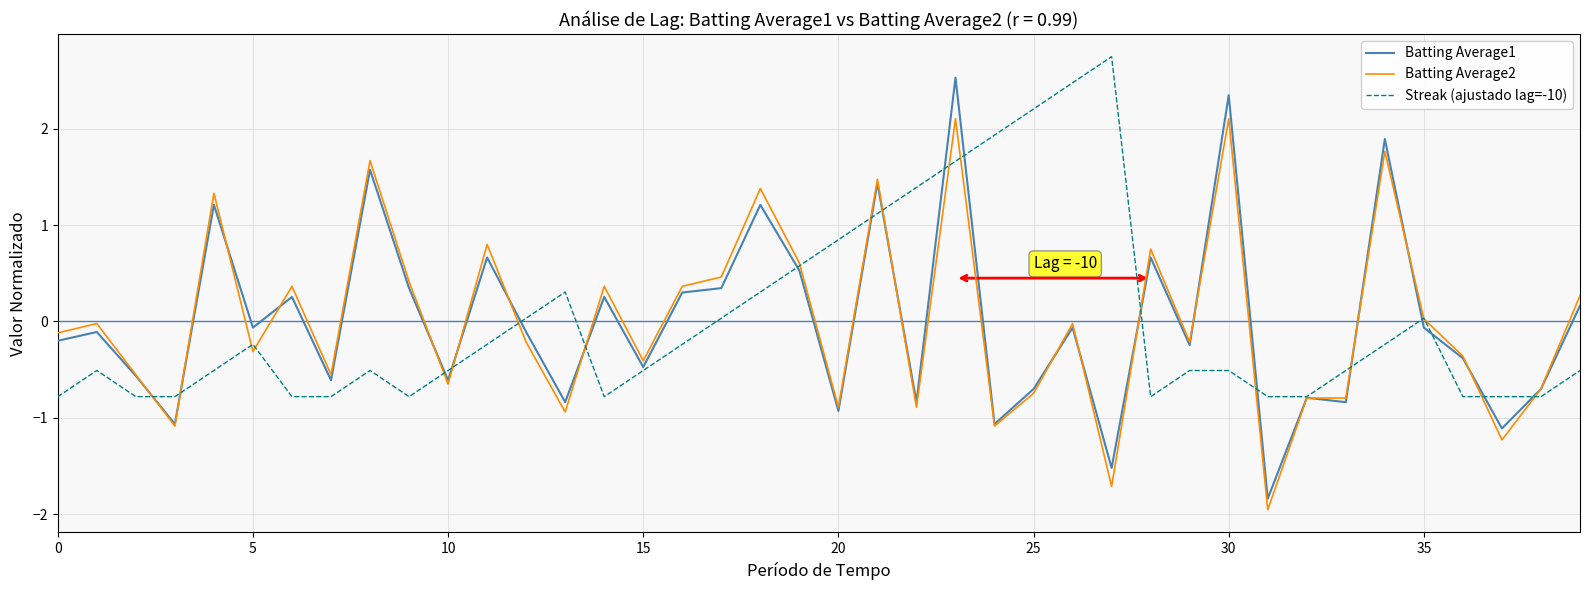

What is the maximum value for Streak (ajustado lag=-10)?

2.7